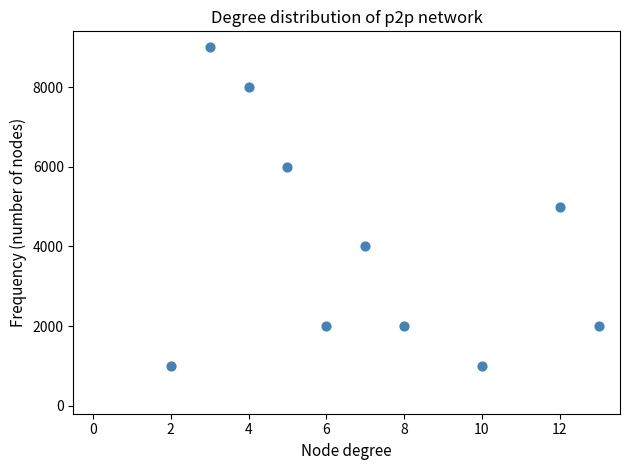

What is the average X value?

7